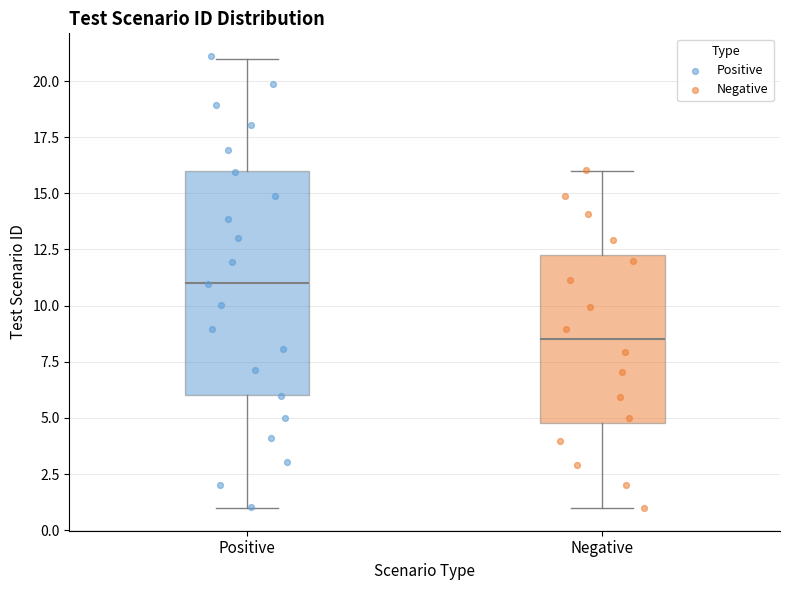

Which box has the lowest median line?

Negative